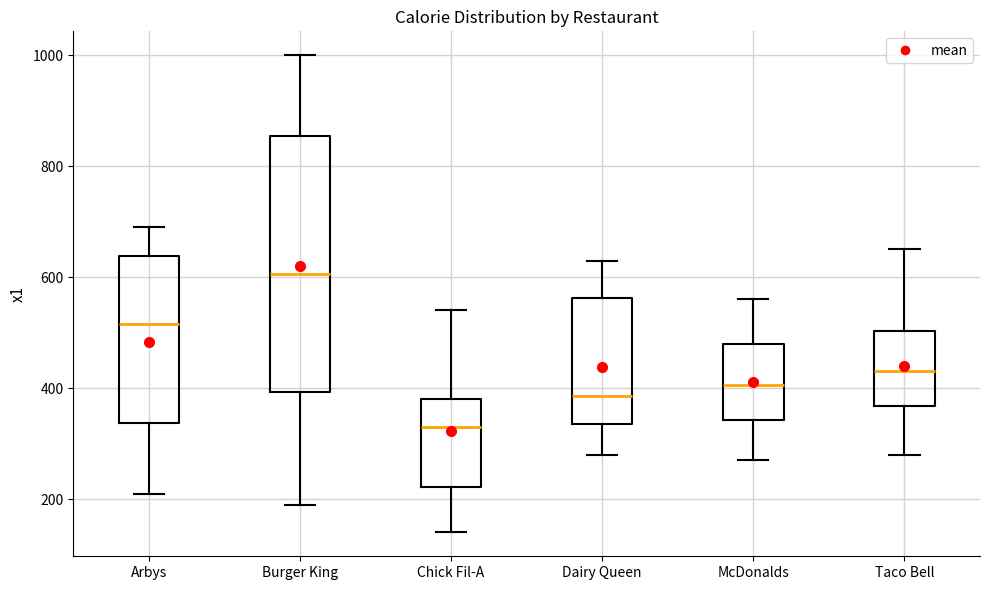

Which box has the highest median line?

Burger King